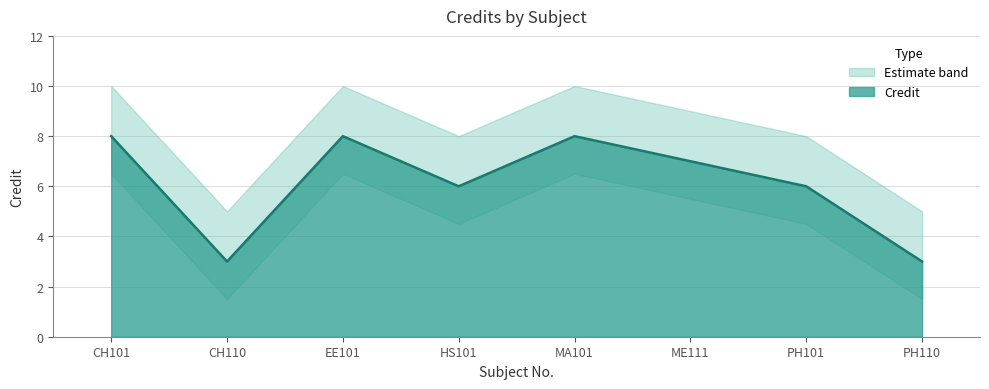

How many interior local peaks (higher than both neighbors) does the data have?

2